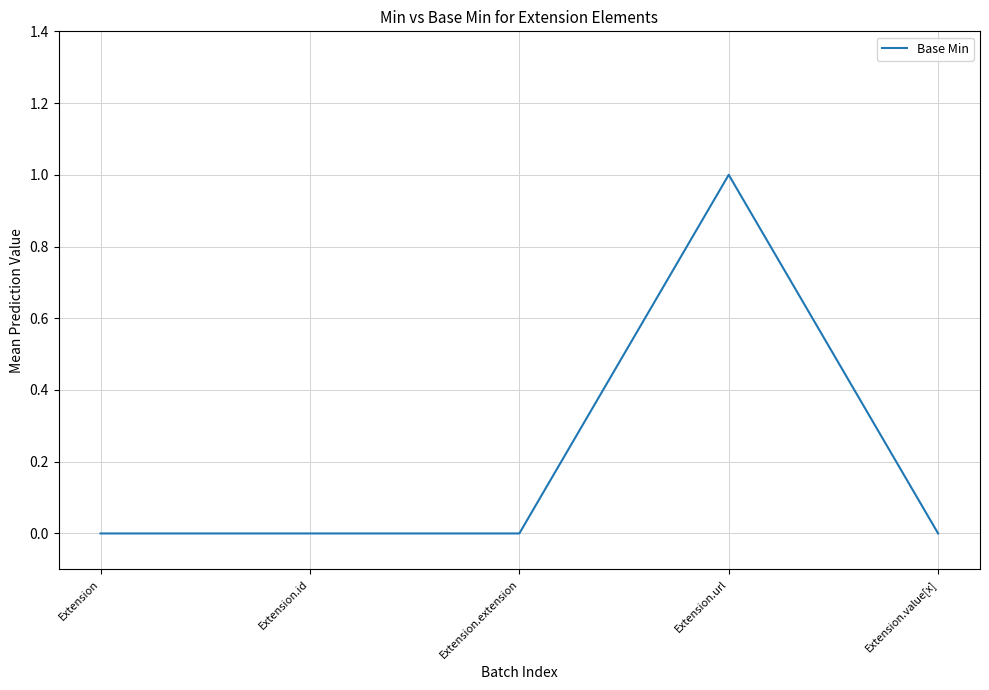

How many lines are shown in the chart?

1